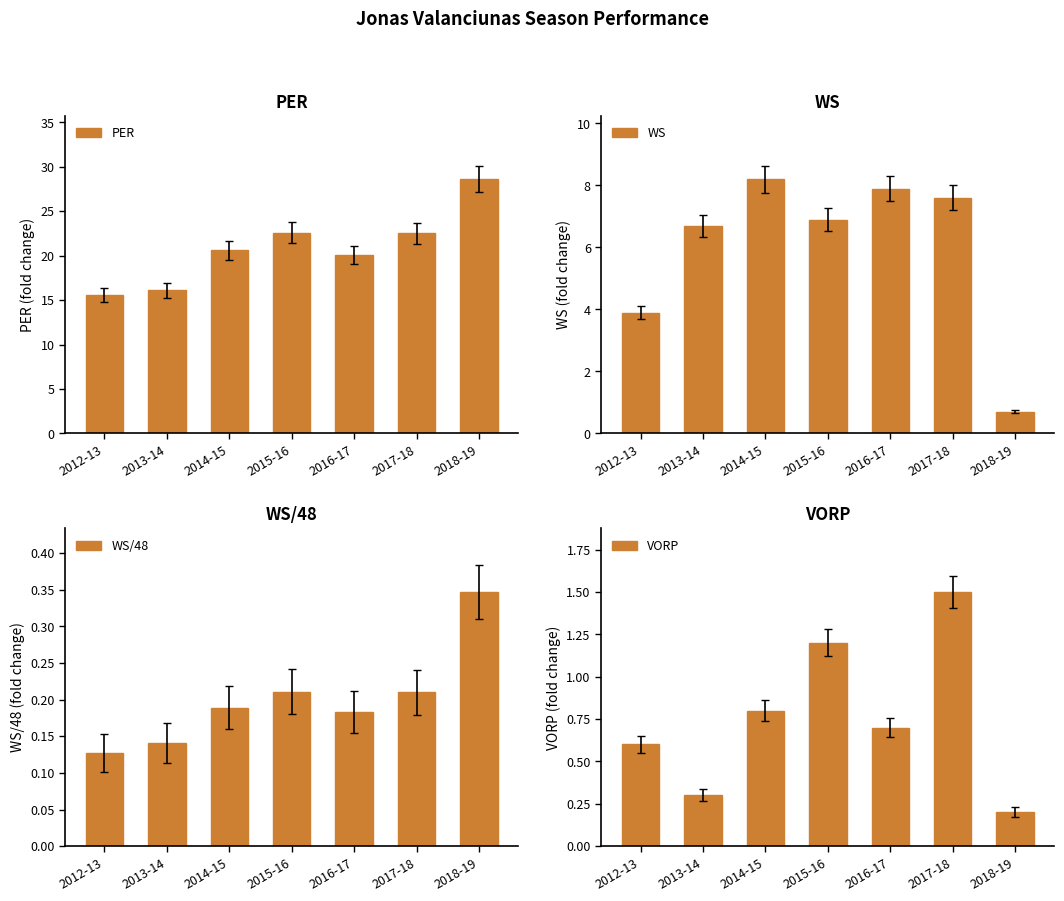

What is the difference between the WS/48 values at 2015-16 and 2018-19?

0.1